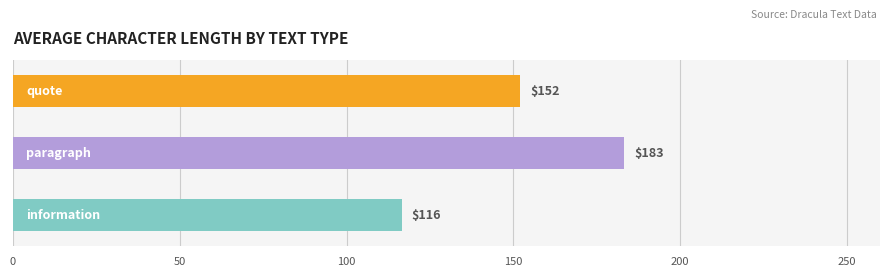

What is the greatest value displayed?

183.3